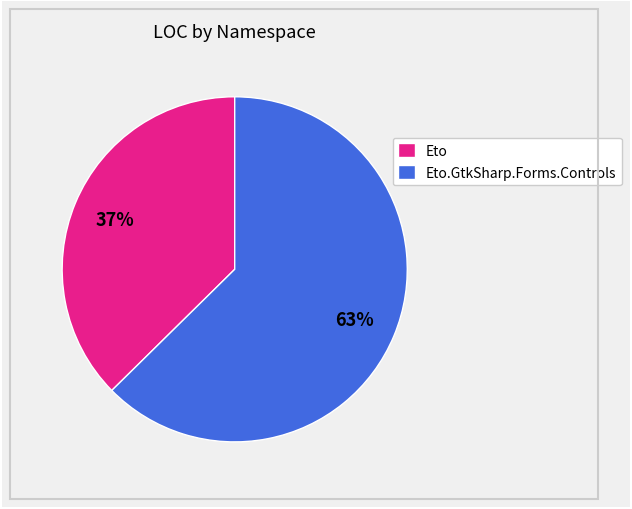

To the nearest percent, what percentage of the pie is Eto?

37%